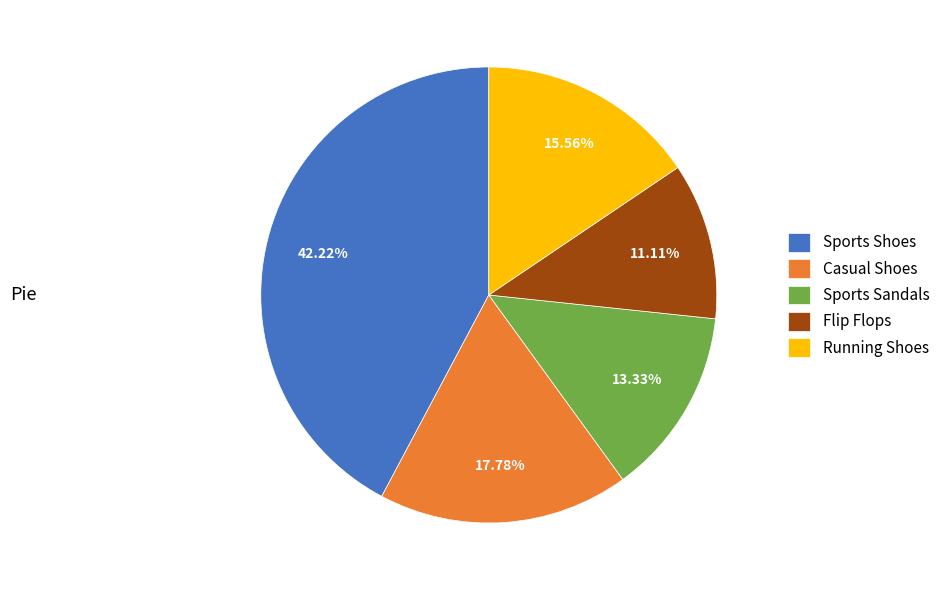

How many slices are in this pie chart?

5